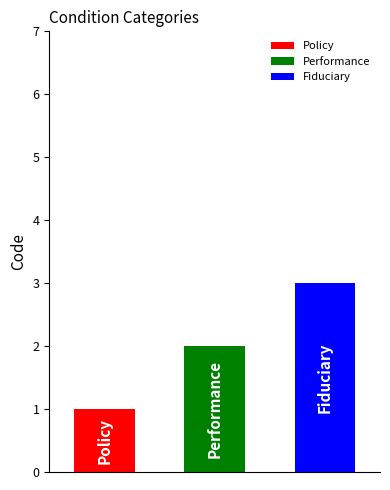

Approximately how many times larger is the value at Policy compared to Fiduciary?

0.3